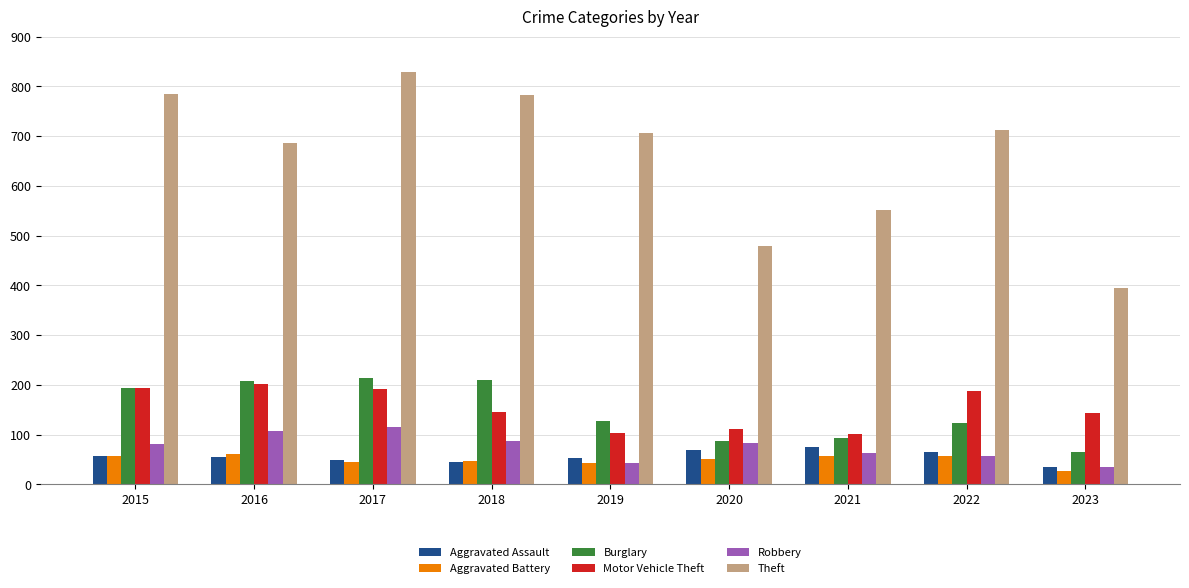

What is the difference between the maximum and minimum values in the Theft series?

434